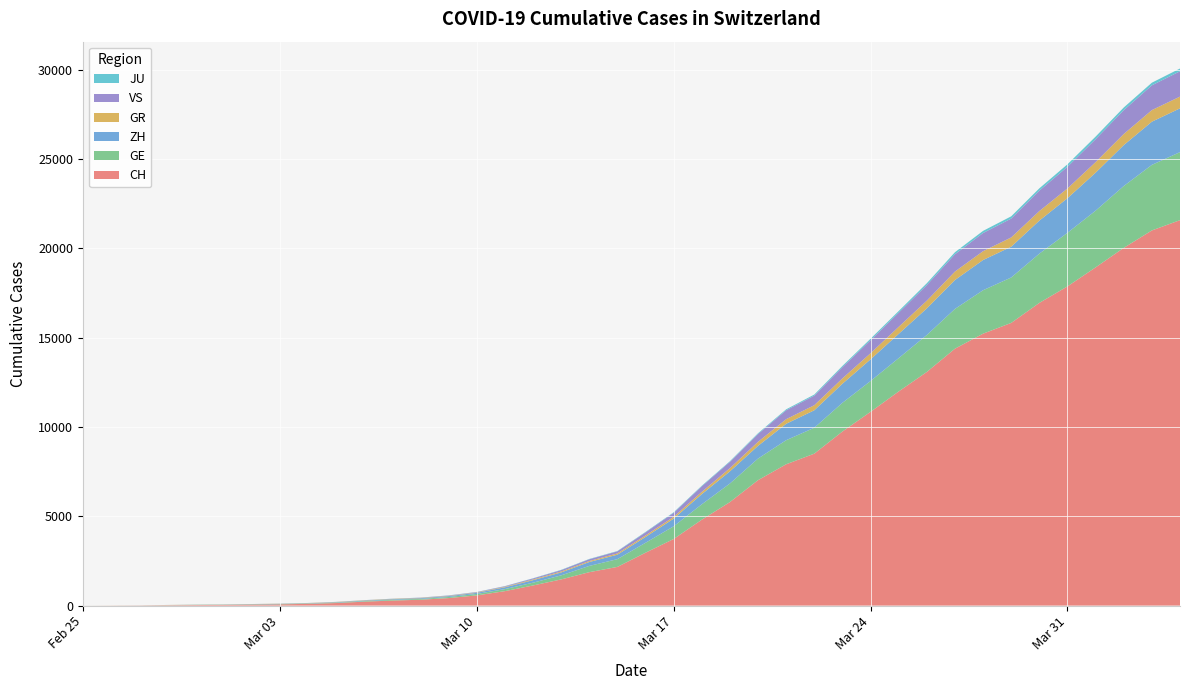

Reading left to right, list all the values displayed in this chart.

CH: 0=0	1=4	2=8	3=20	4=30	5=36	6=50	7=69	8=97	9=142	10=219	11=280	12=327	13=419	14=570	15=807	16=1125	17=1463	18=1869	19=2164	20=2958	21=3726	22=4805	23=5792	24=7019	25=7909	26=8503	27=9742	28=10845	29=11985	30=13076	31=14379	32=15220	33=15822	34=16942	35=17867	36=18930	37=20022	38=20998	39=21574
GE: 0=0	1=1	2=1	3=5	4=9	5=10	6=11	7=14	8=16	9=20	10=30	11=43	12=45	13=60	14=80	15=114	16=155	17=227	18=350	19=434	20=555	21=709	22=861	23=1039	24=1209	25=1347	26=1450	27=1607	28=1724	29=1865	30=2068	31=2226	32=2431	33=2542	34=2756	35=2998	36=3174	37=3461	38=3669	39=3807
ZH: 0=0	1=0	2=2	3=2	4=6	5=7	6=13	7=13	8=15	9=23	10=29	11=34	12=40	13=49	14=62	15=101	16=140	17=163	18=218	19=250	20=326	21=429	22=568	23=679	24=711	25=919	26=978	27=1067	28=1213	29=1358	30=1490	31=1617	32=1691	33=1723	34=1849	35=1937	36=2126	37=2290	38=2418	39=2451
GR: 0=0	1=2	2=2	3=6	4=6	5=6	6=9	7=9	8=12	9=14	10=16	11=17	12=18	13=18	14=22	15=31	16=43	17=53	18=56	19=71	20=84	21=101	22=128	23=182	24=226	25=258	26=284	27=300	28=343	29=393	30=433	31=474	32=495	33=519	34=535	35=547	36=592	37=622	38=649	39=657
VS: 0=0	1=0	2=0	3=1	4=1	5=2	6=3	7=3	8=4	9=5	10=6	11=7	12=12	13=17	14=22	15=30	16=53	17=76	18=98	19=115	20=172	21=225	22=312	23=349	24=436	25=498	26=535	27=628	28=728	29=793	30=874	31=968	32=1017	33=1055	34=1144	35=1211	36=1282	37=1334	38=1385	39=1418
JU: 0=0	1=0	2=1	3=1	4=1	5=1	6=1	7=2	8=2	9=4	10=4	11=5	12=5	13=7	14=7	15=7	16=12	17=17	18=18	19=19	20=25	21=29	22=32	23=36	24=44	25=54	26=61	27=69	28=82	29=92	30=100	31=114	32=119	33=127	34=128	35=140	36=145	37=149	38=149	39=154